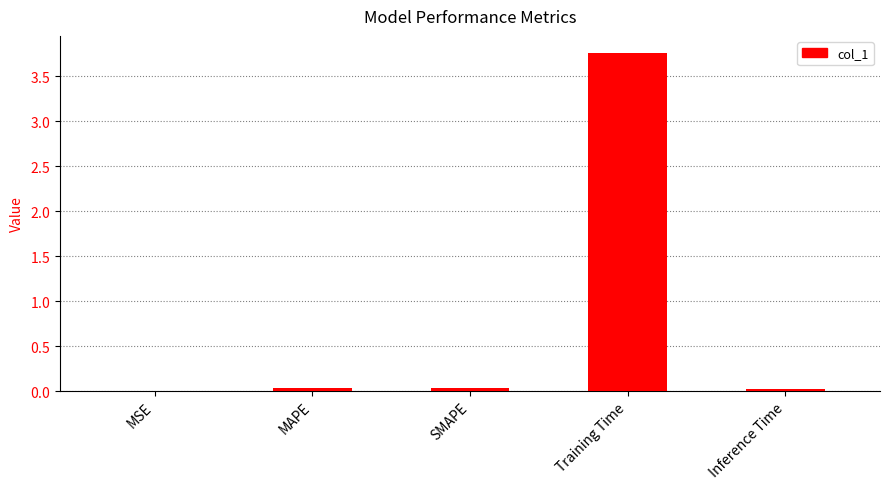

Are the bars horizontal?

No